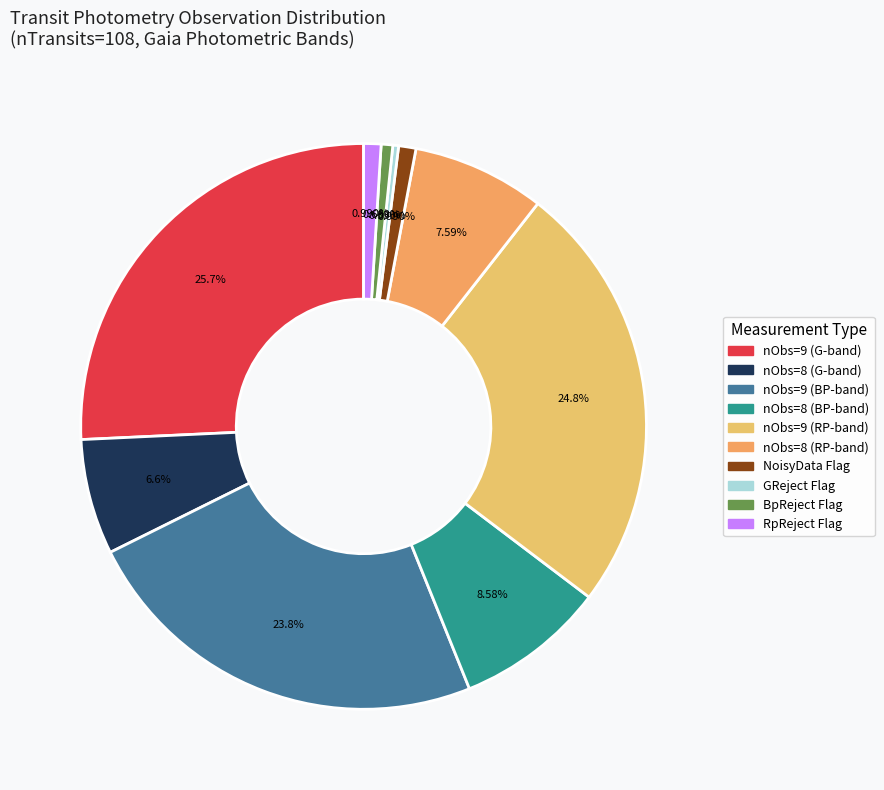

How many segments does this pie chart have?

10